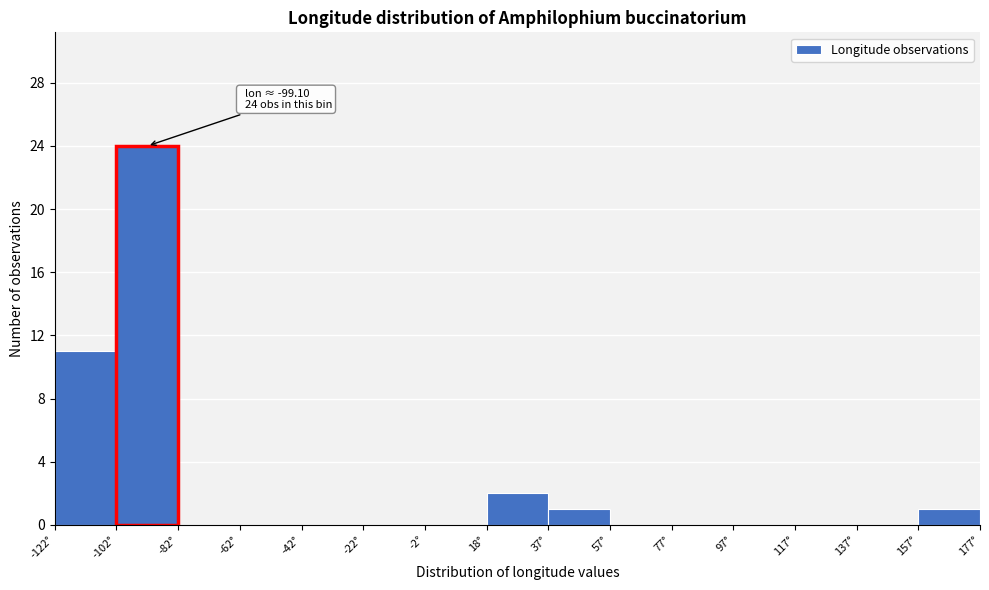

Which range on the x-axis has the tallest bar?

-102 to -82